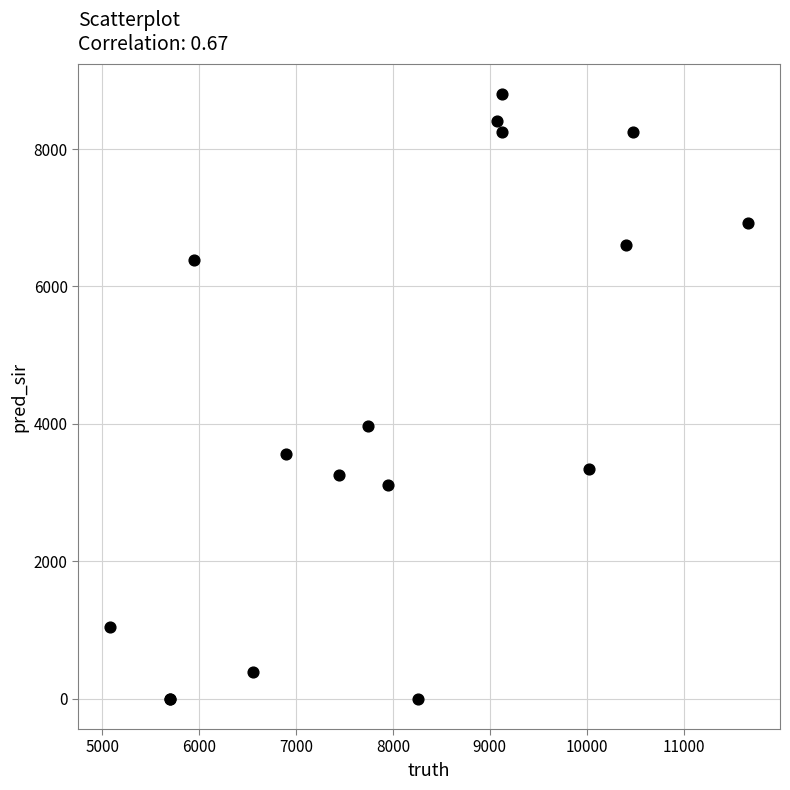

What Y value in the scatter plot is closest to 4398?

3971.0